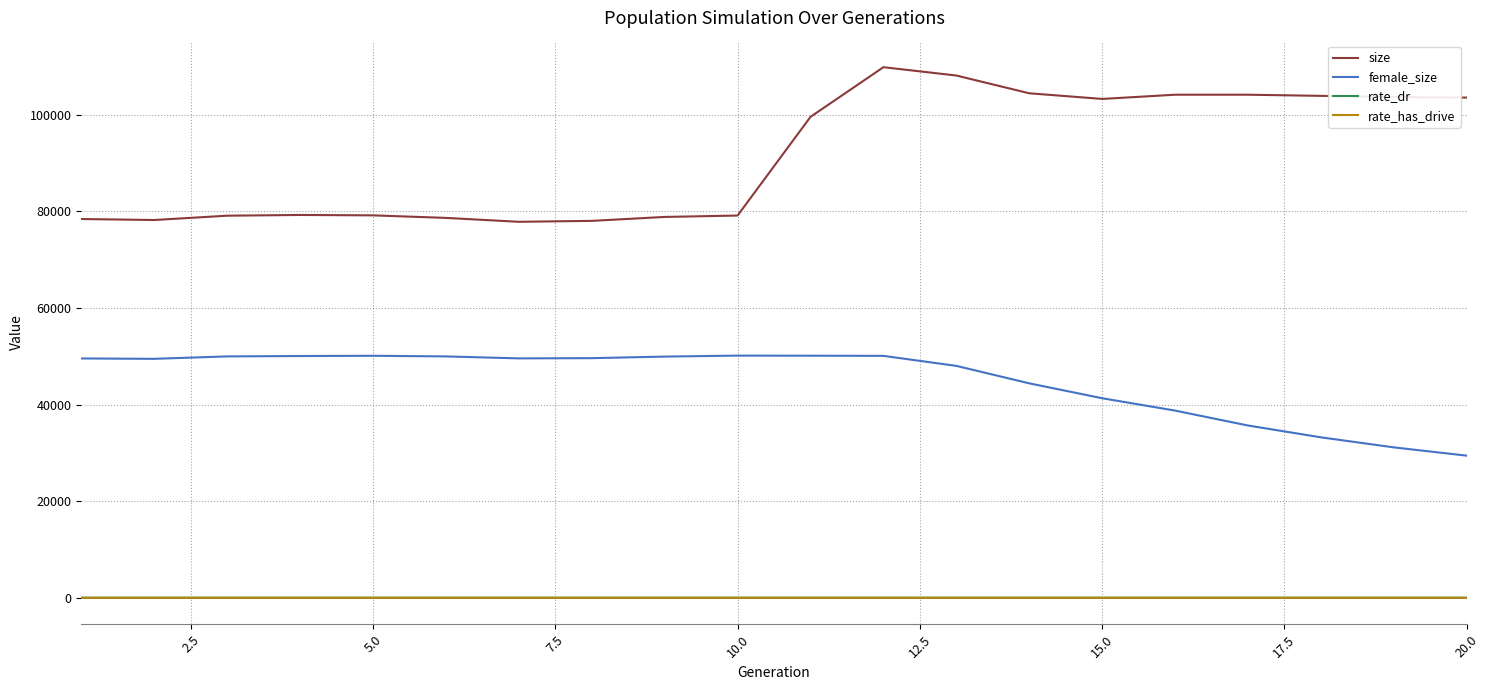

True or false: female_size and rate_dr cross at least once.

False